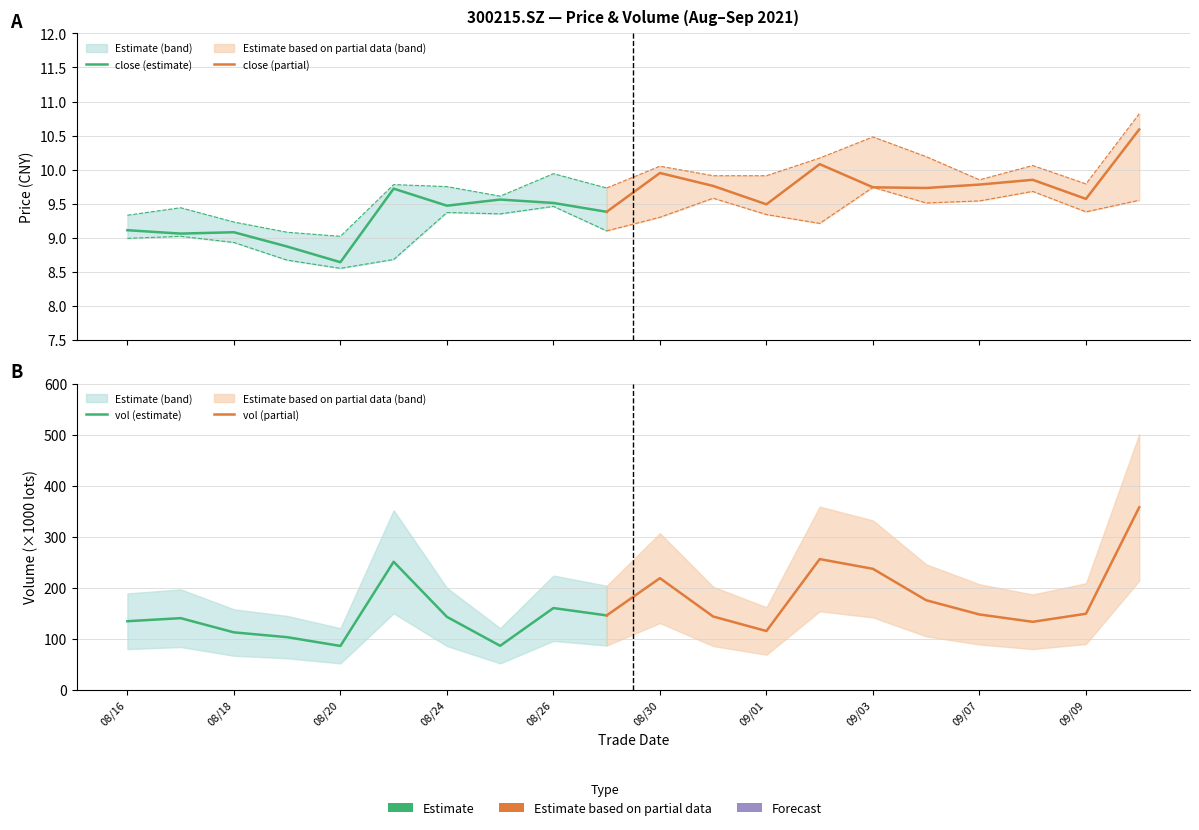

True or false: low has more than 1 points higher than both neighbors.

True